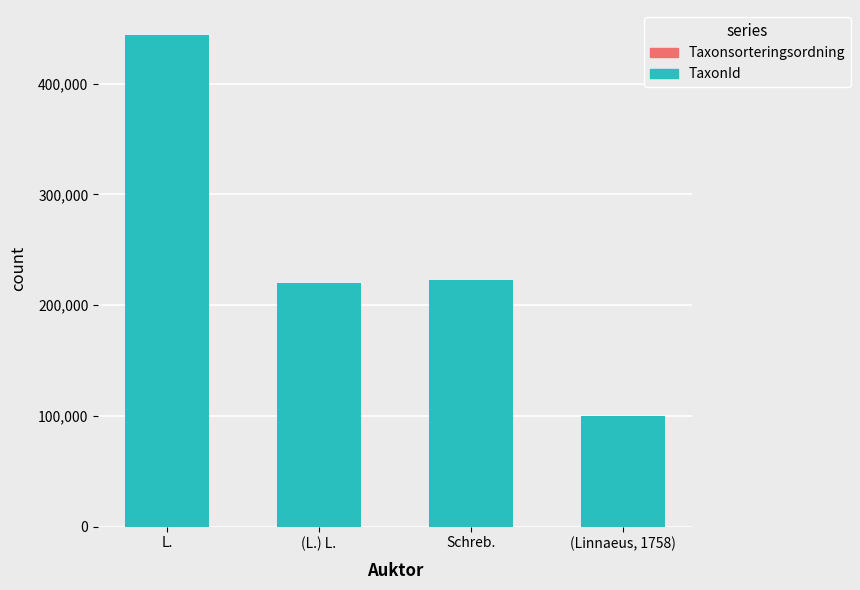

At (Linnaeus, 1758), list the series in order from smallest to largest.

Taxonsorteringsordning, TaxonId